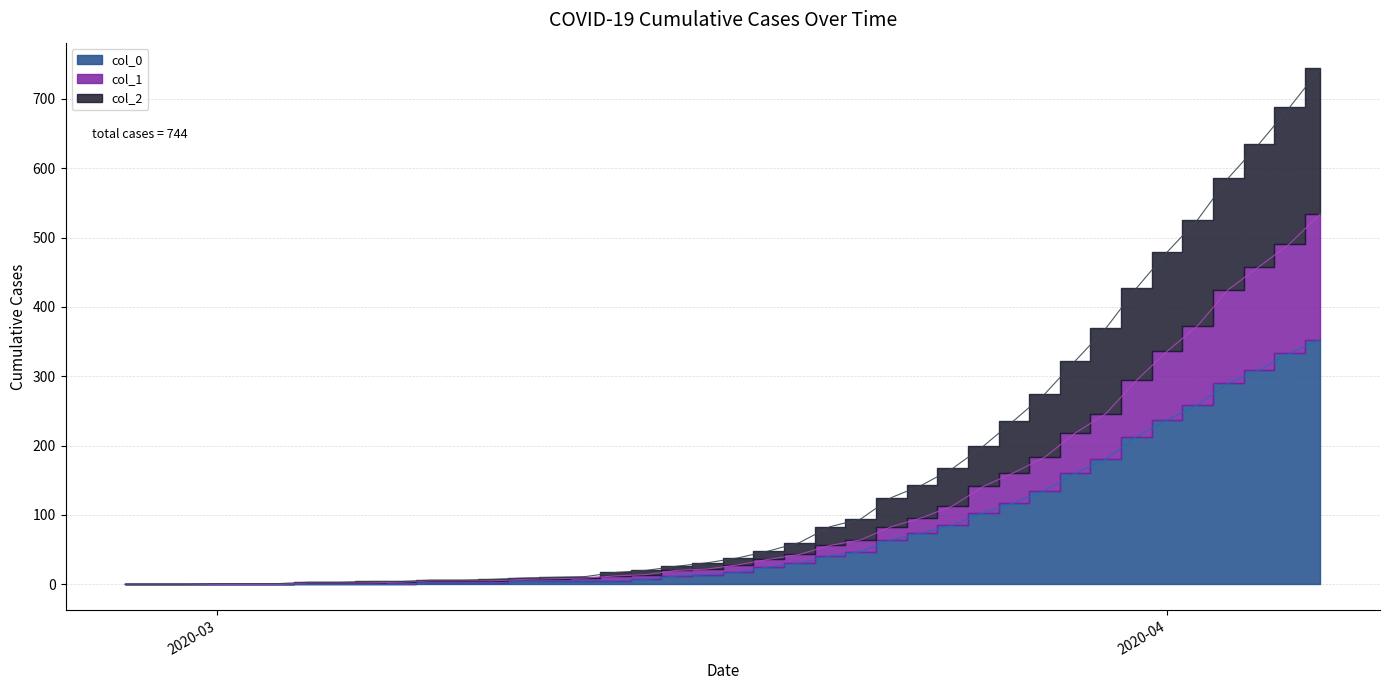

List the series in order of their overall mean, lowest first.

col_0, col_1, col_2